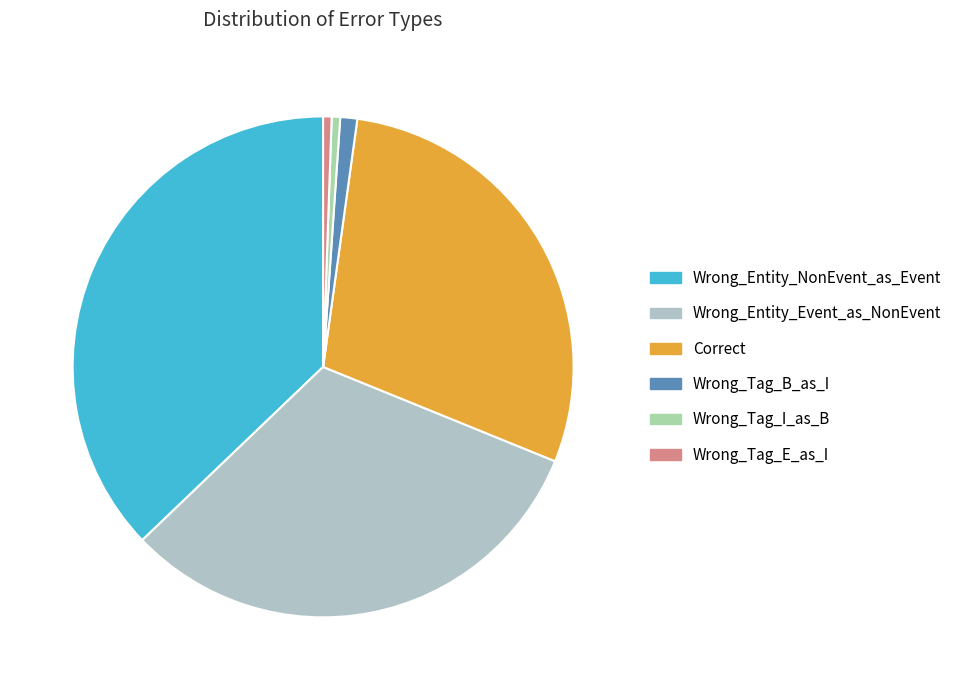

Which has a higher value, Wrong_Tag_I_as_B or Wrong_Entity_NonEvent_as_Event?

Wrong_Entity_NonEvent_as_Event